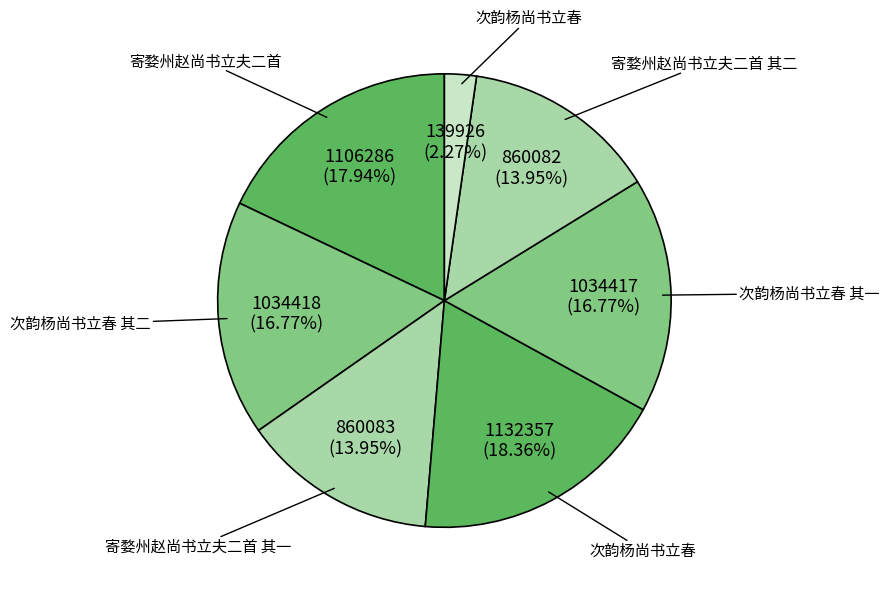

What is the largest slice in the pie chart?

次韵杨尚书立春